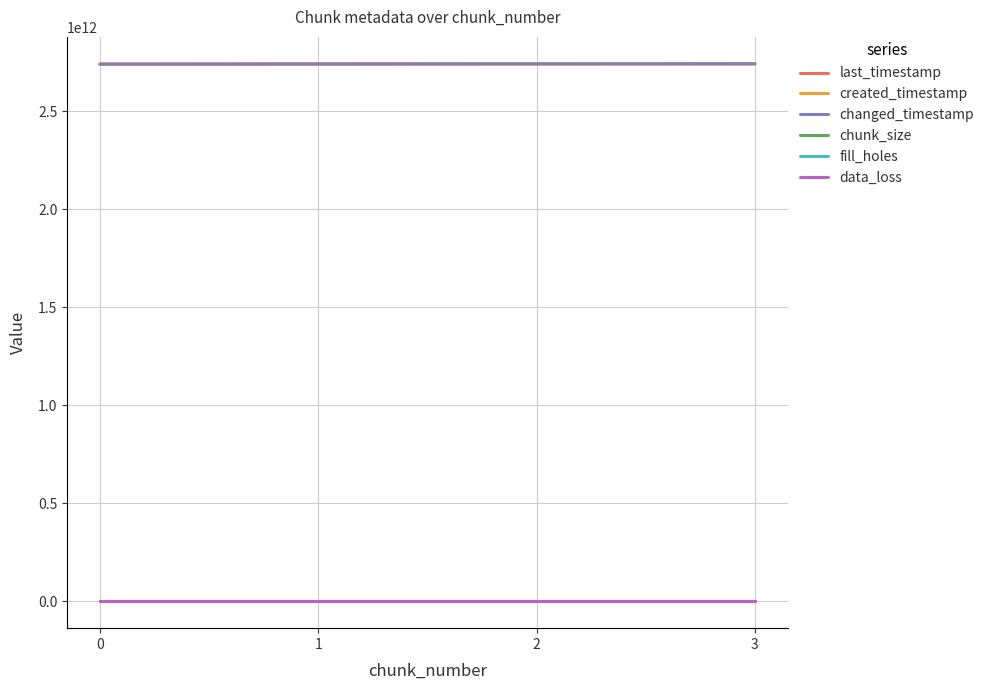

At 0, list the series in order from largest to smallest.

last_timestamp, changed_timestamp, created_timestamp, chunk_size, fill_holes, data_loss